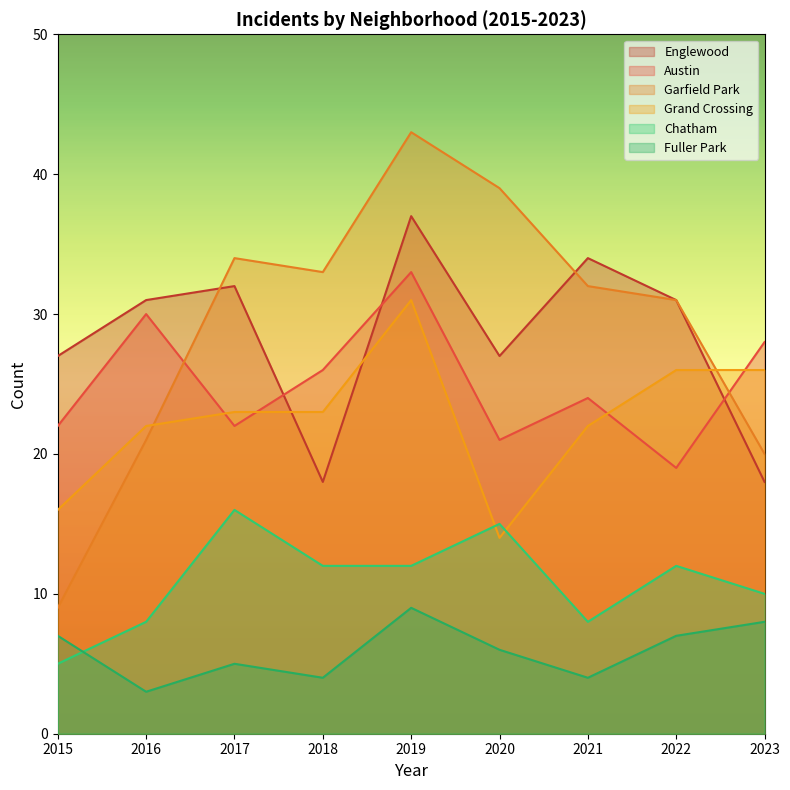

At which category is the sum across all series the highest?

2019